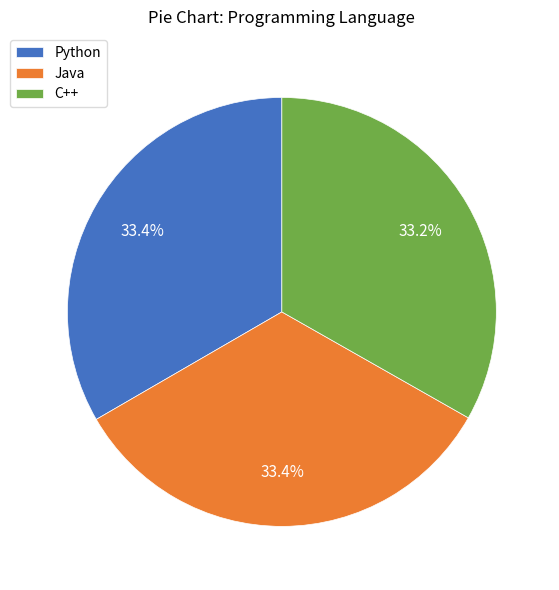

Does Java represent more than half of the total?

No